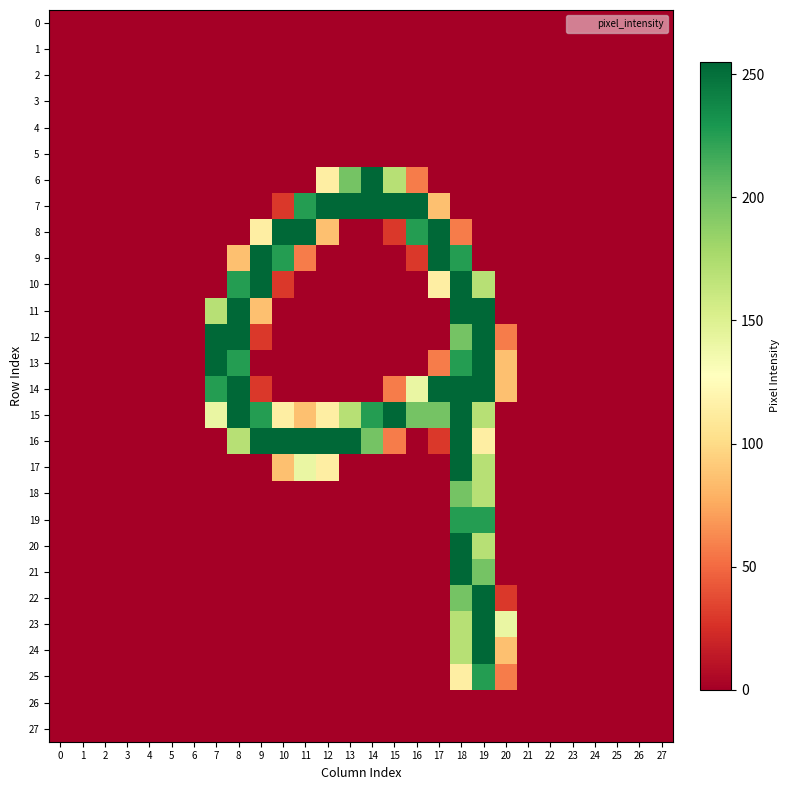

At which category is the sum across all series the highest?

18